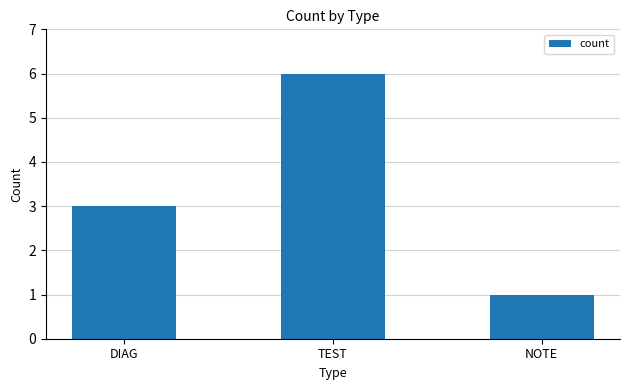

What is the smallest value displayed?

1